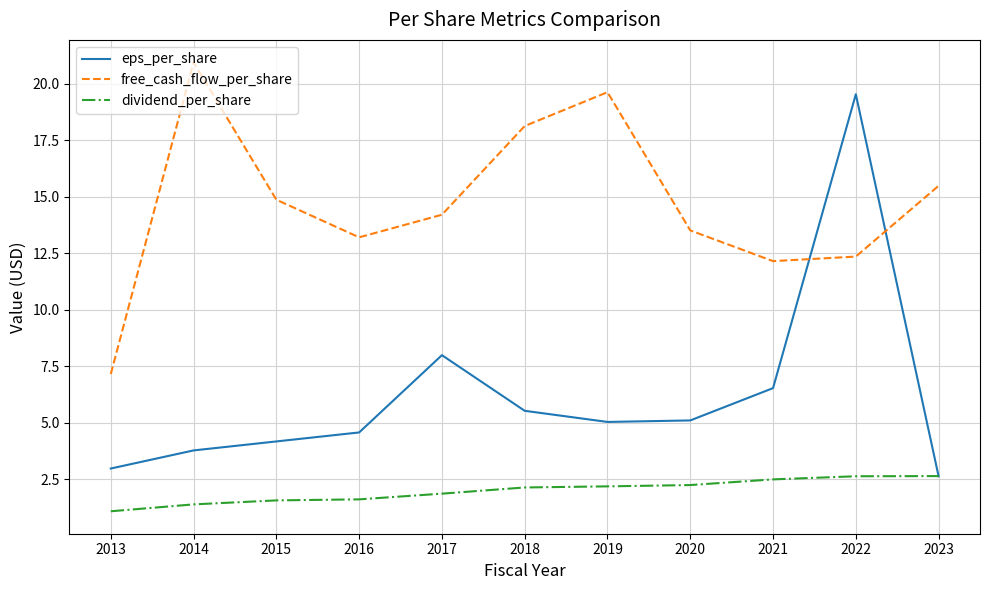

List the labels in order of free_cash_flow_per_share value, smallest first.

2013, 2021, 2022, 2016, 2020, 2017, 2015, 2023, 2018, 2019, 2014